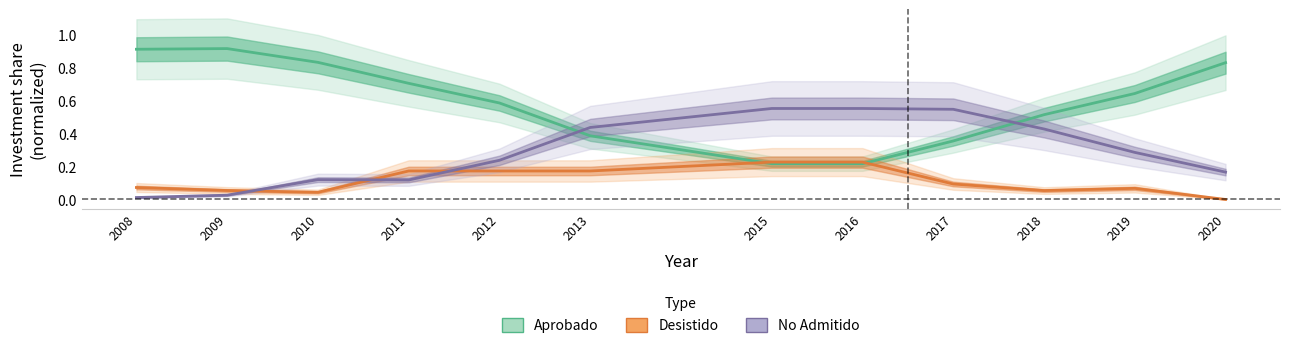

Reading right to left, extract all data points from this chart.

Aprobado (Estimate): 0.8	0.6	0.5	0.4	0.2	0.2	0.4	0.6	0.7	0.8	0.9	0.9
Desistido (Partial): 0.0	0.1	0.1	0.1	0.2	0.2	0.2	0.2	0.2	0.0	0.1	0.1
No Admitido (Forecast): 0.2	0.3	0.4	0.5	0.6	0.6	0.4	0.2	0.1	0.1	0.0	0.0